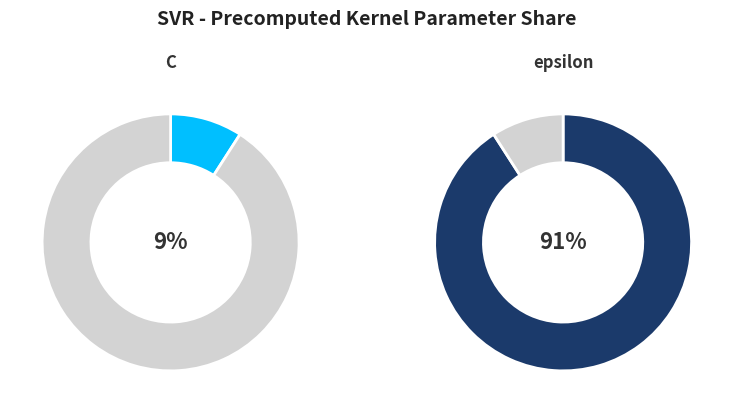

To the nearest percent, what portion does epsilon represent?

91%